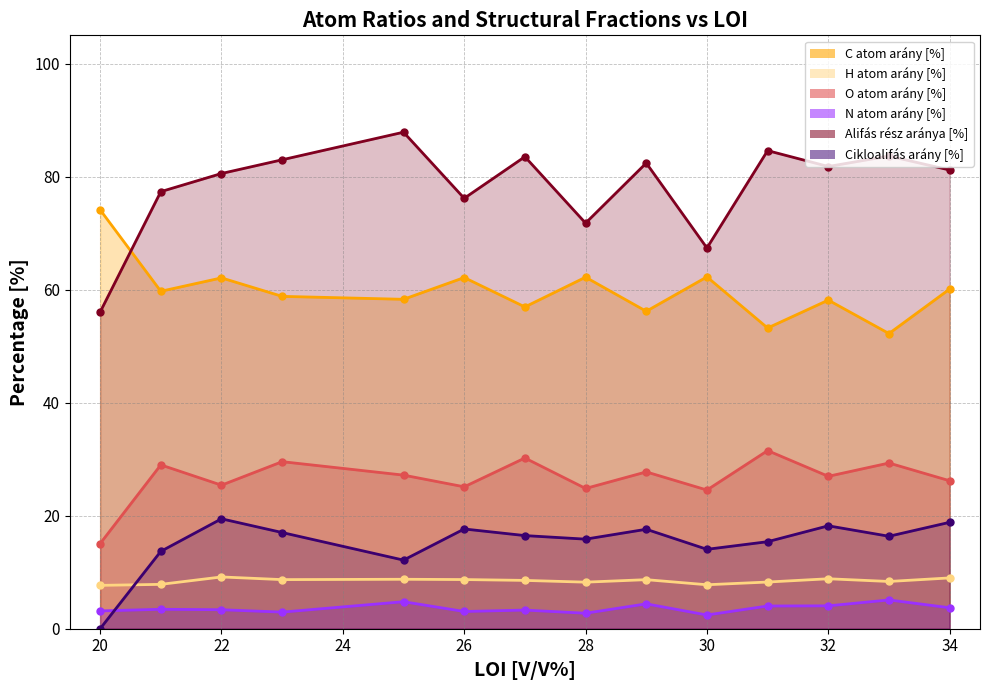

Is it true that N atom arány [%] equals 7.0 at 25?

False